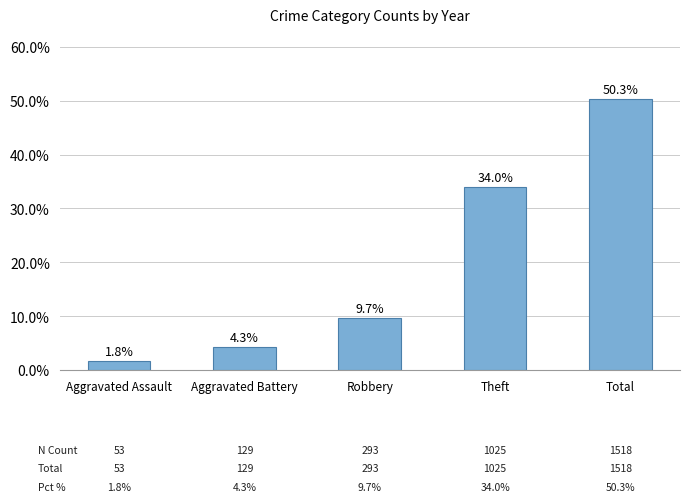

The value at Total is 50.3. True or false?

True